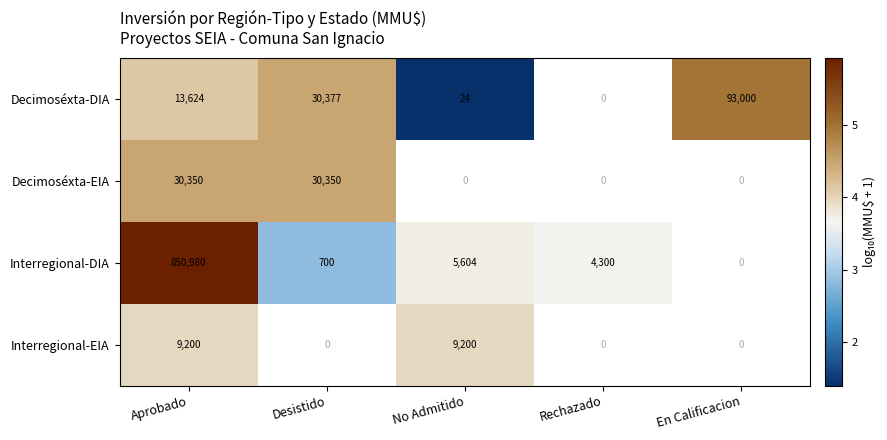

At Aprobado, list the series in order from largest to smallest.

Interregional-DIA, Decimoséxta-EIA, Decimoséxta-DIA, Interregional-EIA